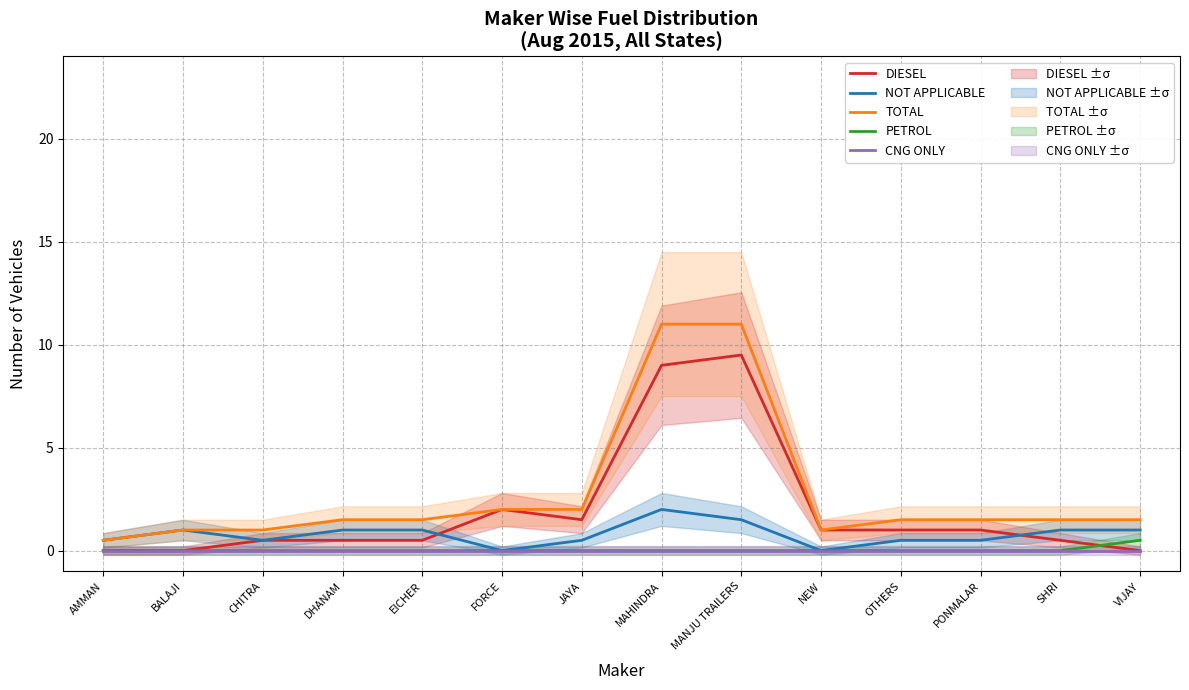

At which label does TOTAL reach its peak?

MAHINDRA